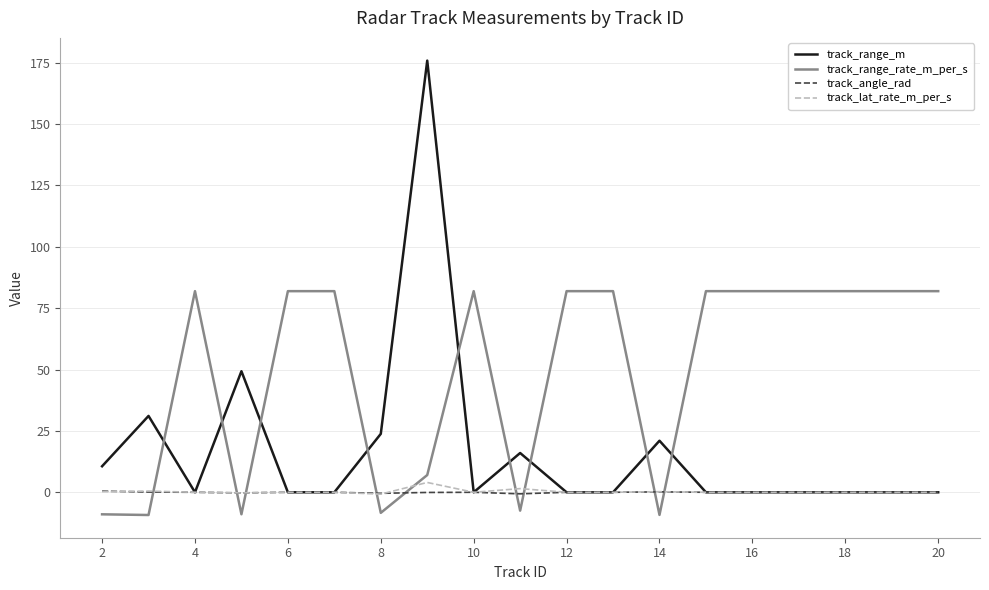

Which series has the largest total across all categories?

track_range_rate_m_per_s